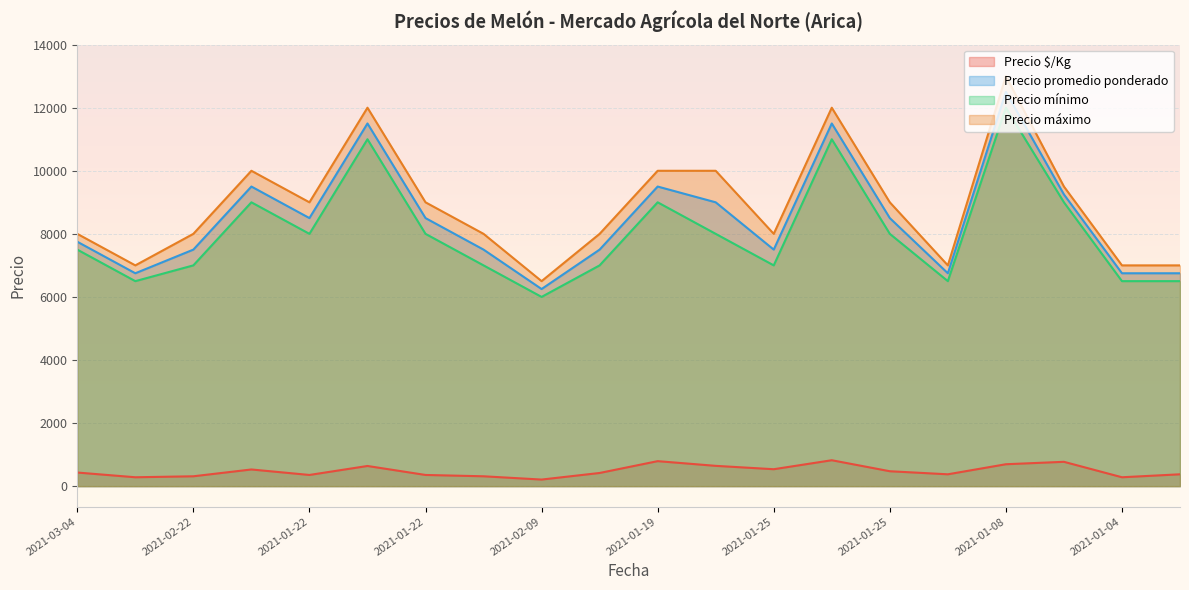

True or false: Precio $/Kg and Precio máximo intersect in this chart.

False